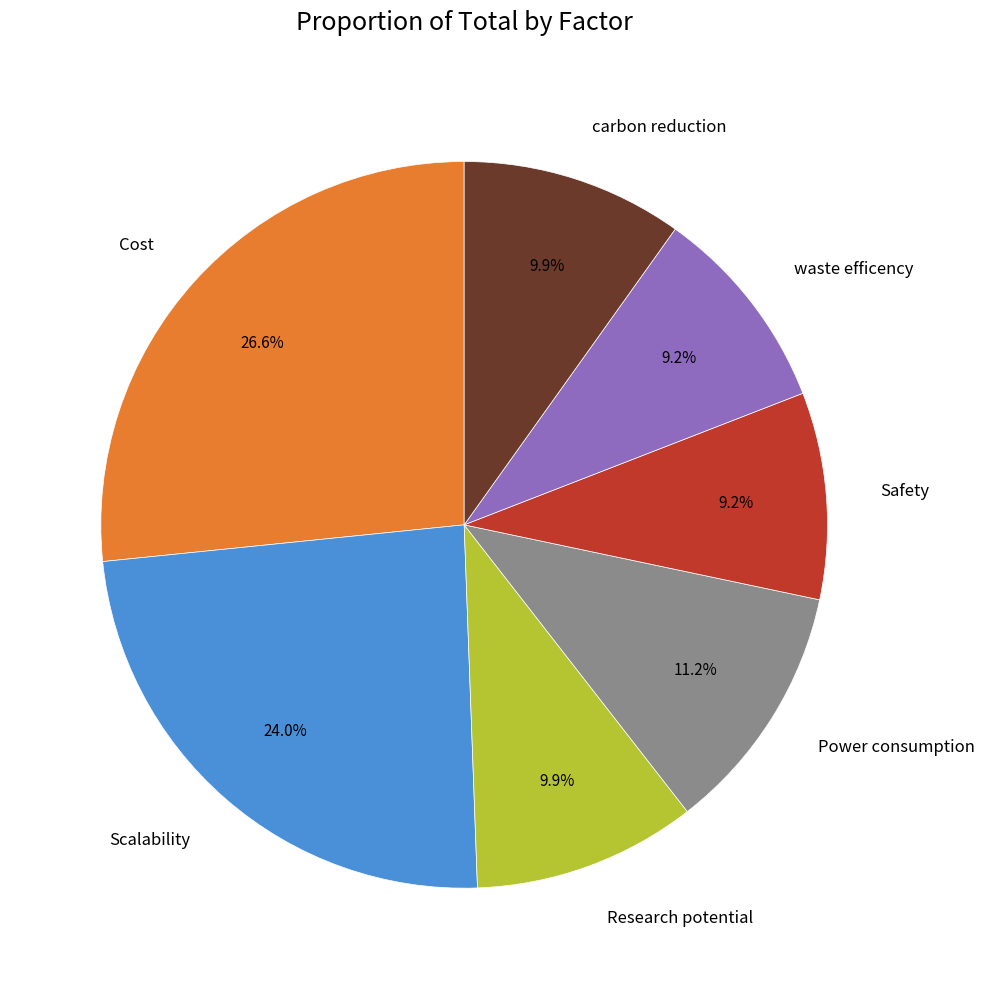

Which category has the biggest portion of the pie?

Cost